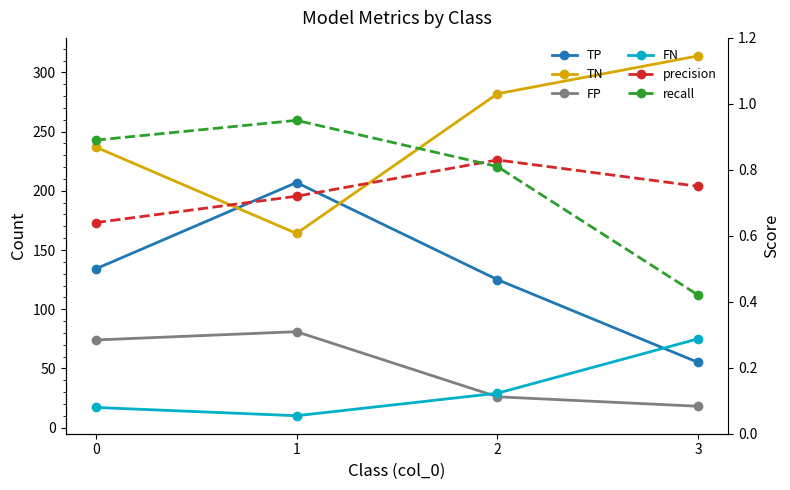

What is the total value across all series at 3?

463.2